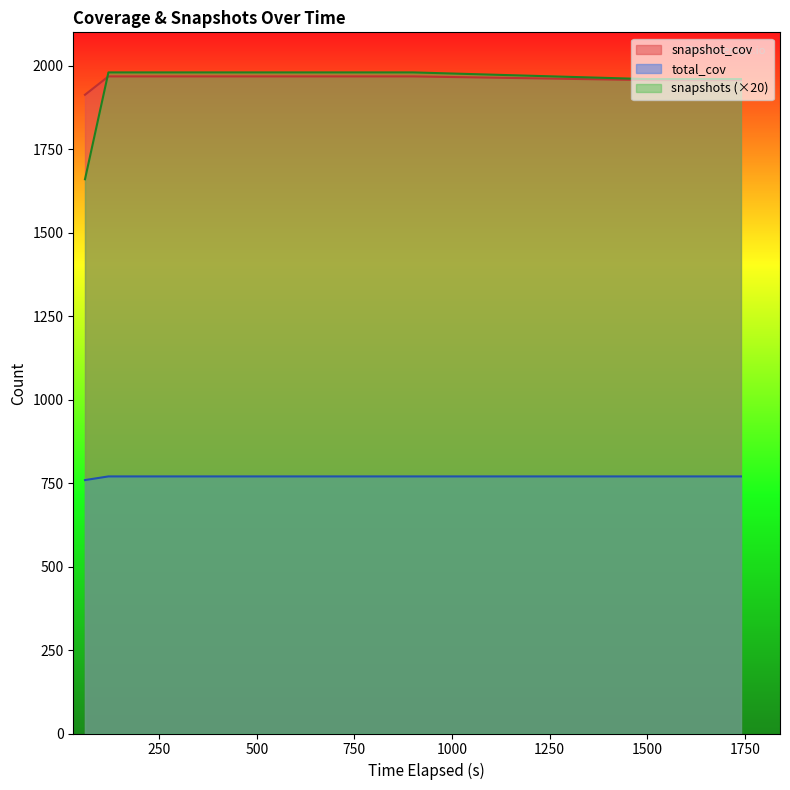

Which series has the largest range (max minus min)?

snapshots (×20)